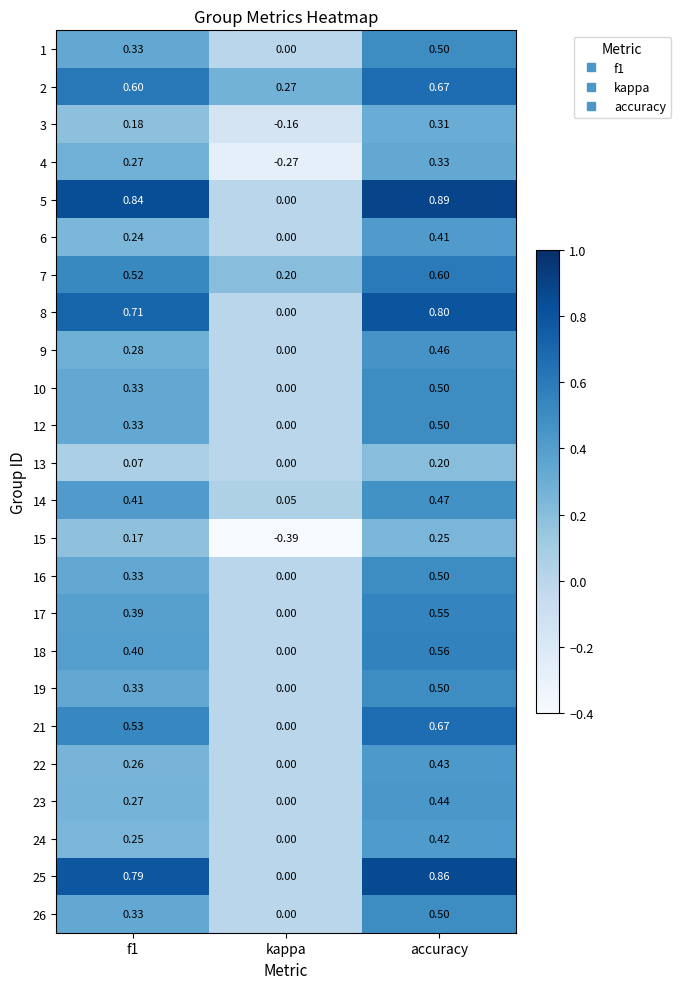

How many series are shown in this chart?

24